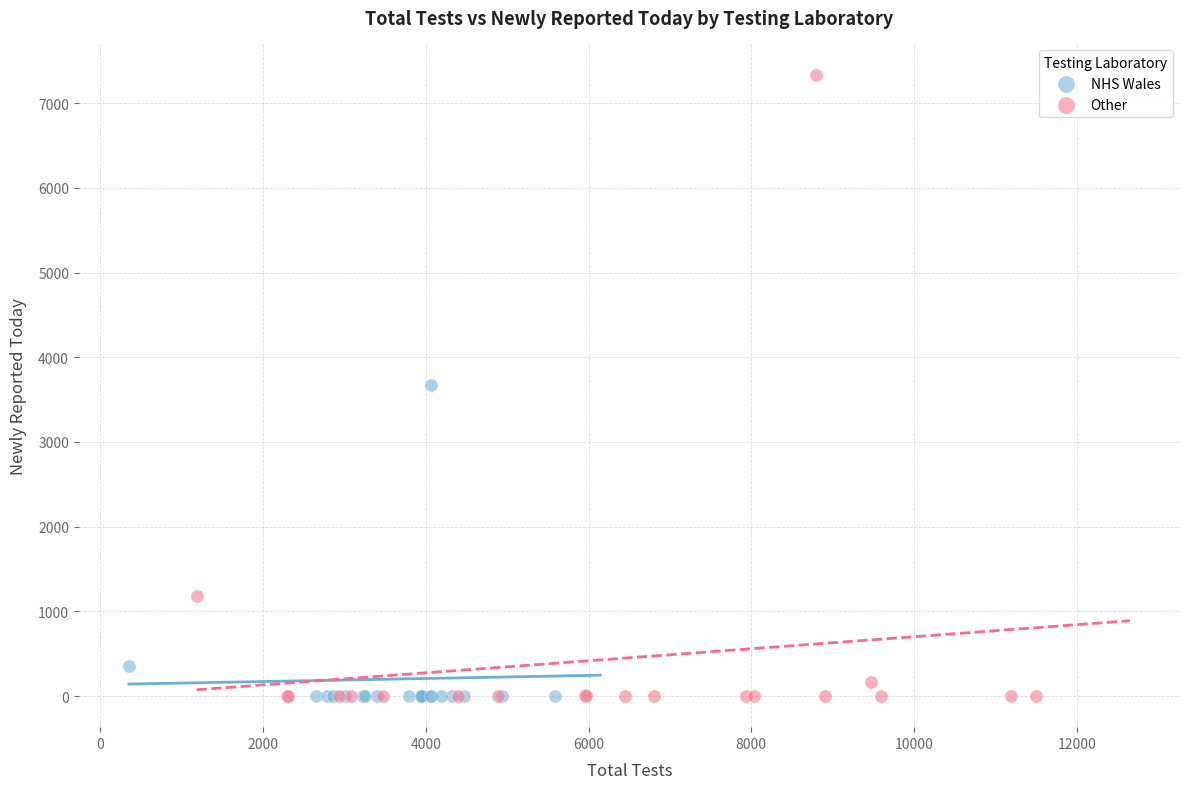

What are all the series names shown in the legend?

NHS Wales, Other